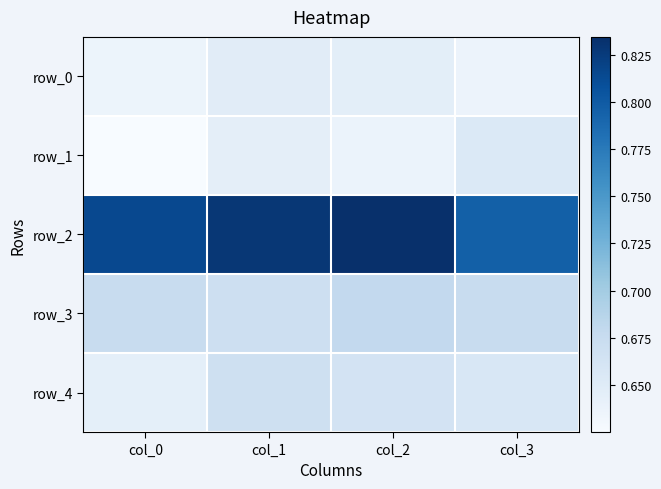

The row_1 series shows 0.6 at col_0. True or false?

True